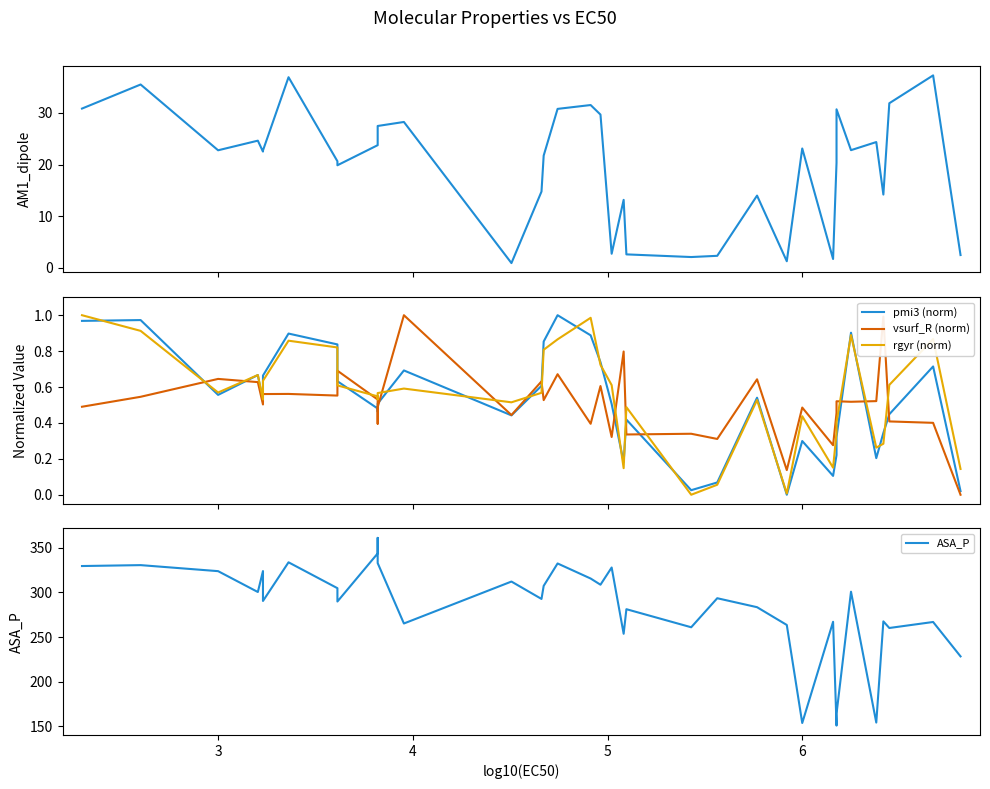

At how many categories does at least one series exceed 227?

32